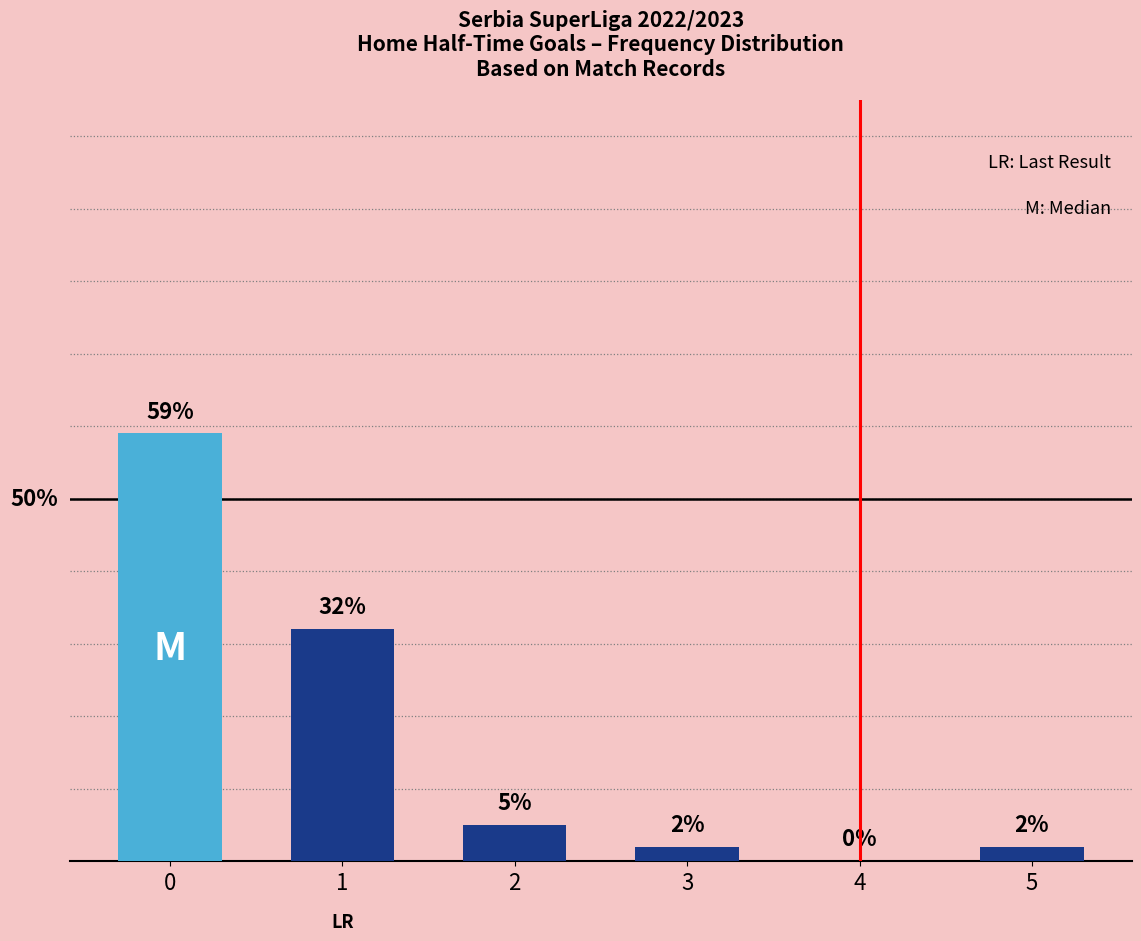

List the labels in order of value, smallest first.

4, 3, 5, 2, 1, 0